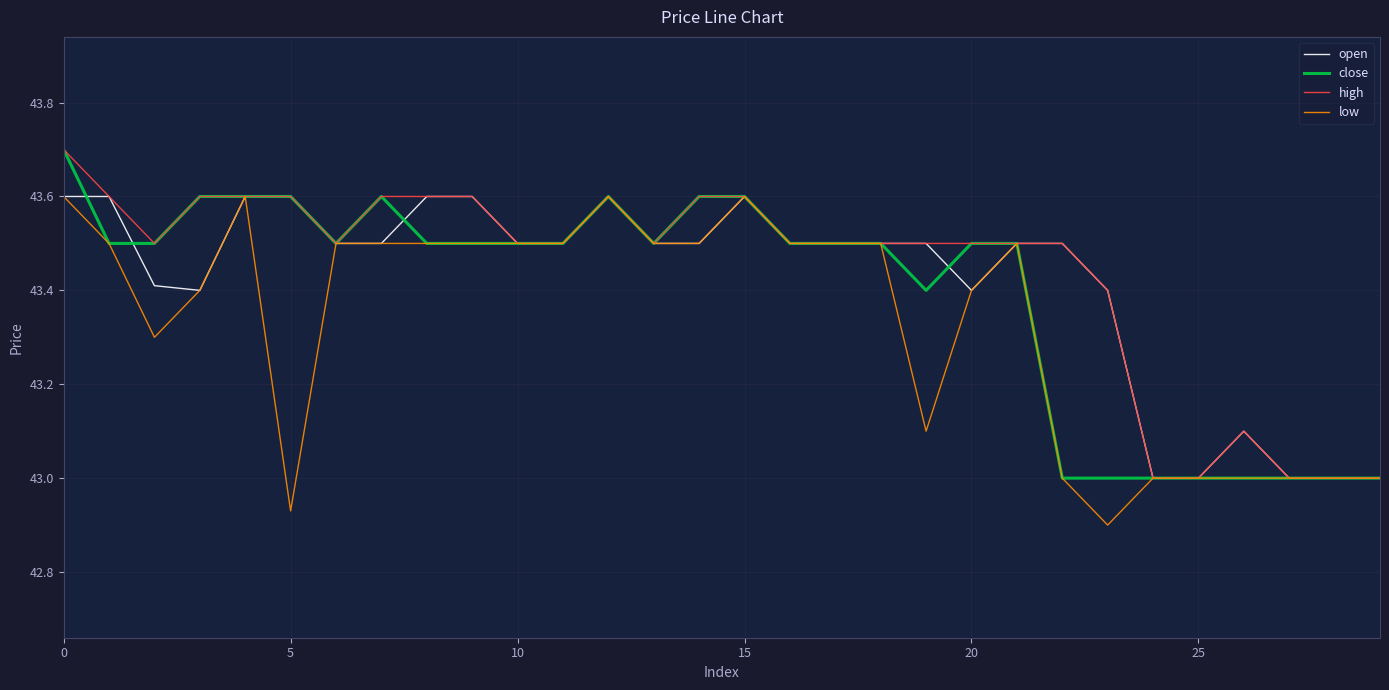

Rank the series by their average value, from highest to lowest.

high, open, close, low